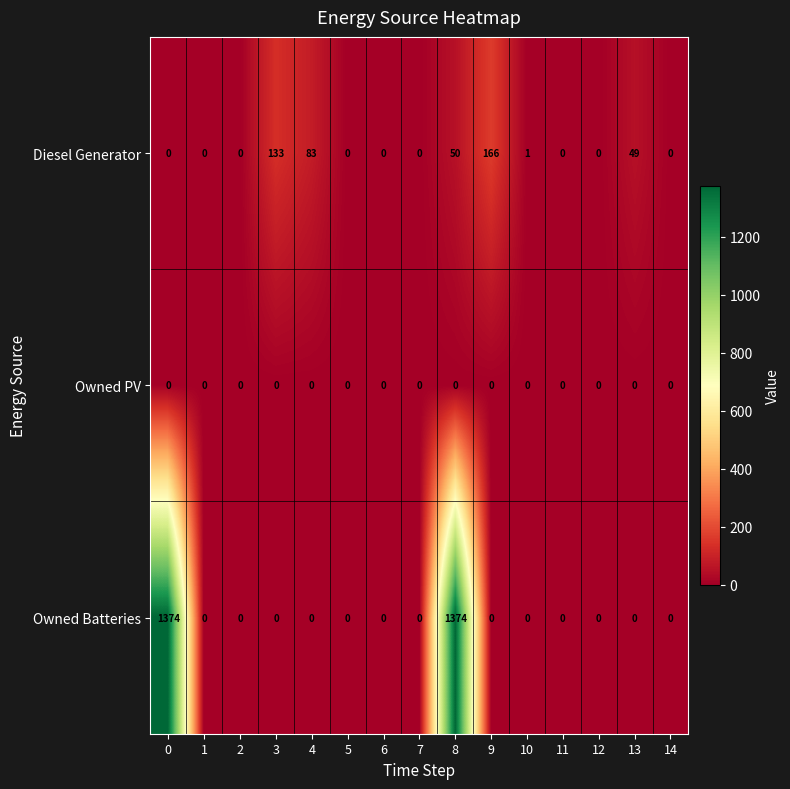

How many distinct data groups are displayed?

3